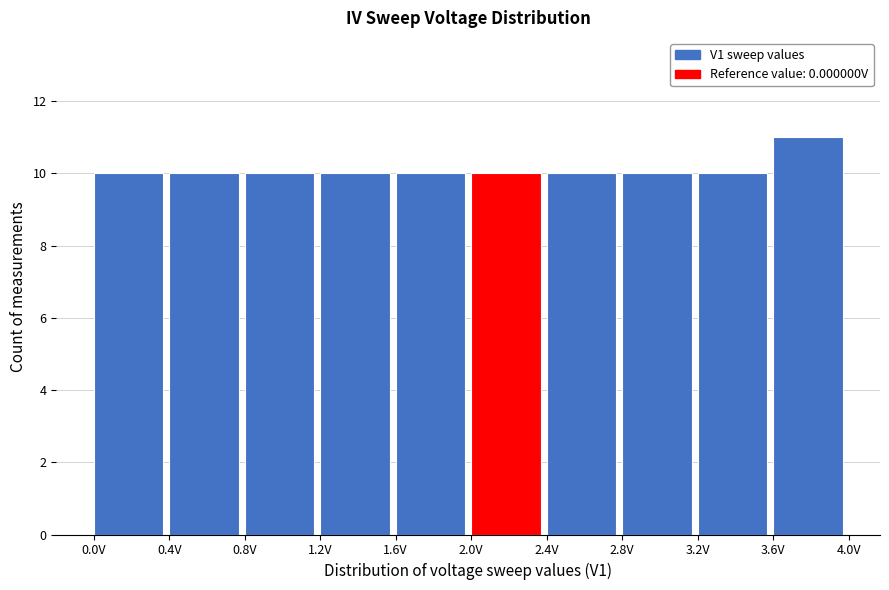

Over which range of the x-axis is the bar tallest?

3.6 to 4.0